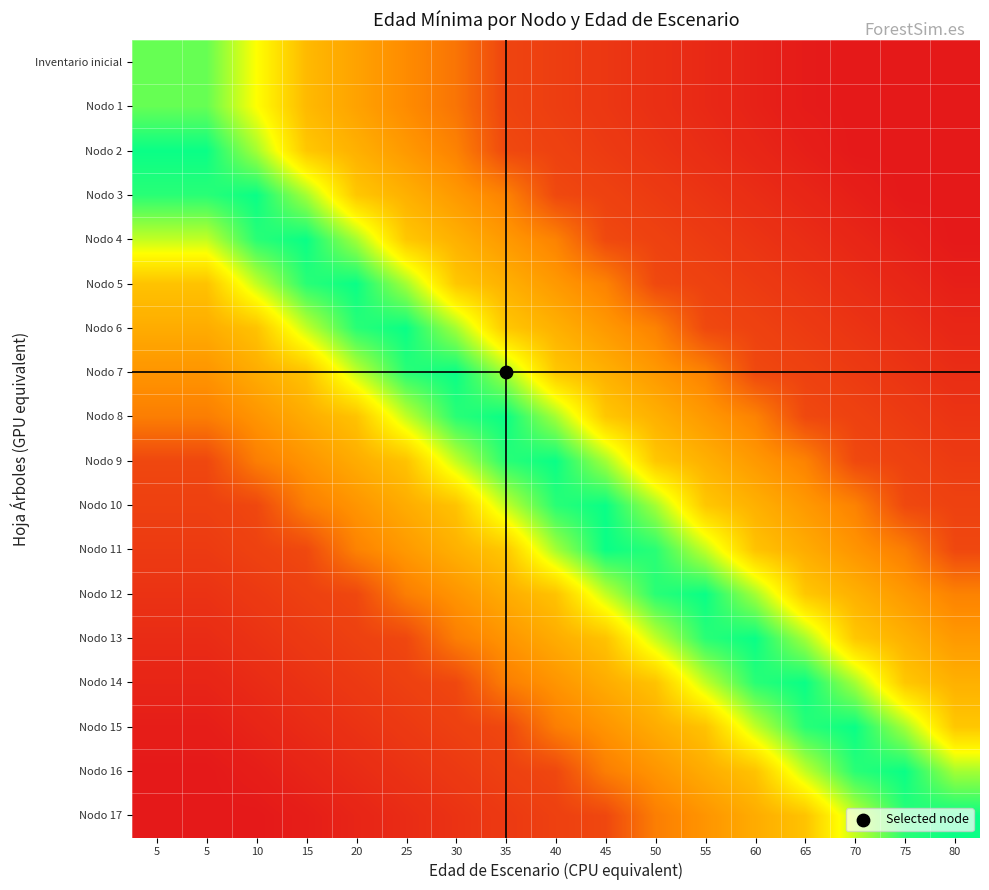

What is the difference between the highest and lowest values at 10?

74.0